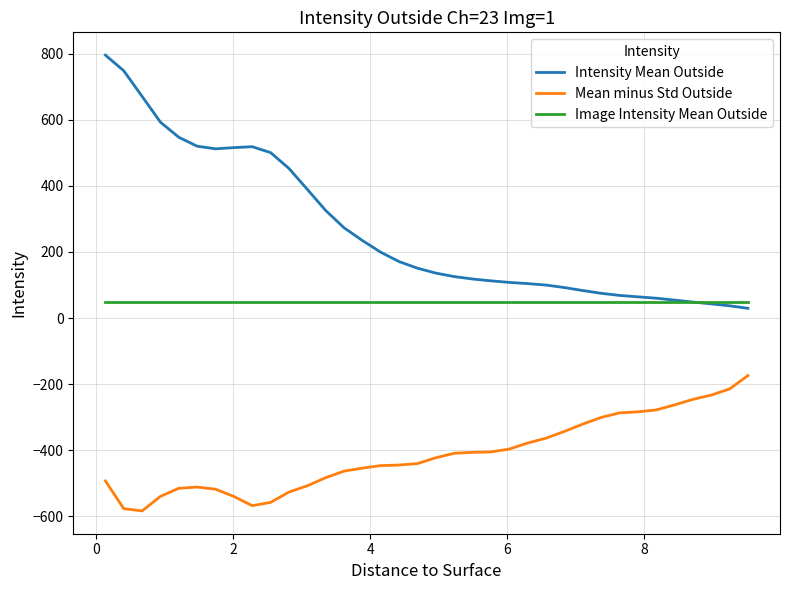

What is the smallest value displayed?

-583.3